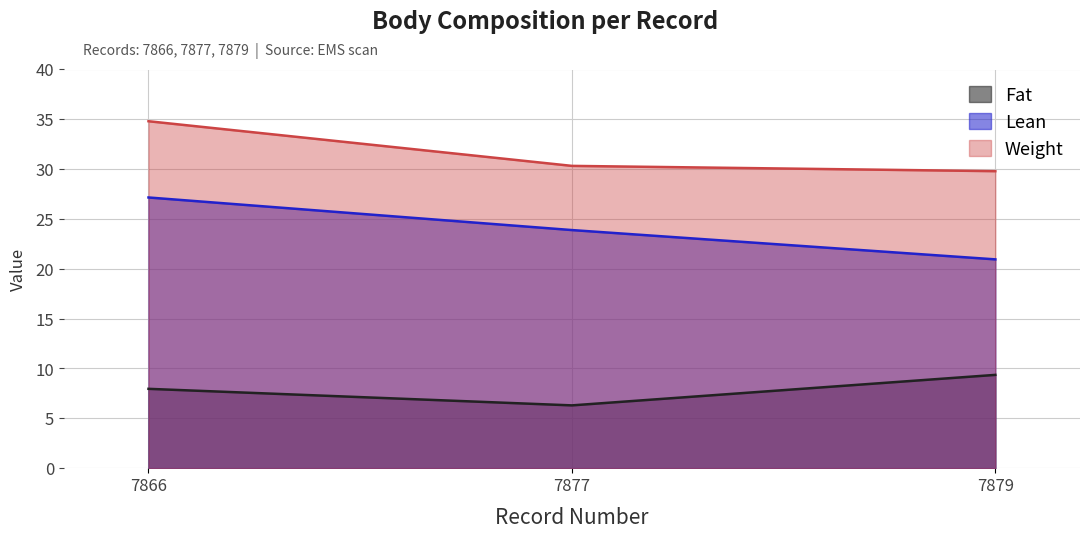

What is the total value across all series at 7866?

69.9